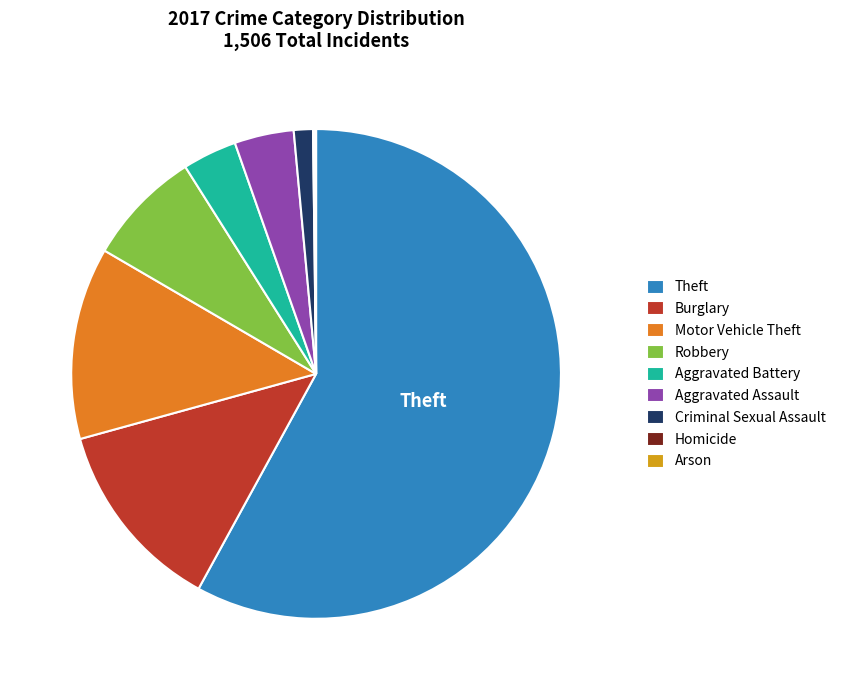

Approximately how many times larger is the value at Robbery compared to Theft?

0.1